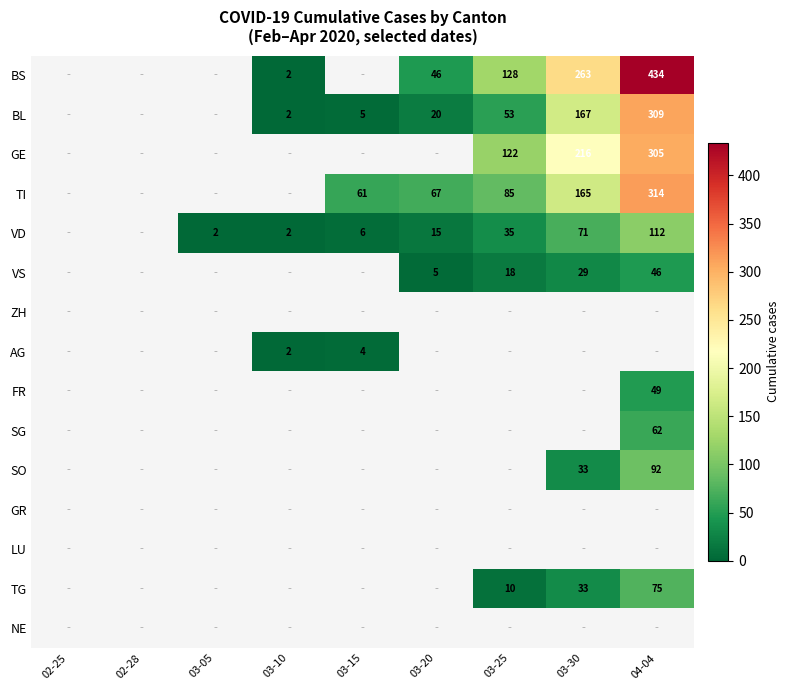

The VS series shows 21 at 04-04. True or false?

False